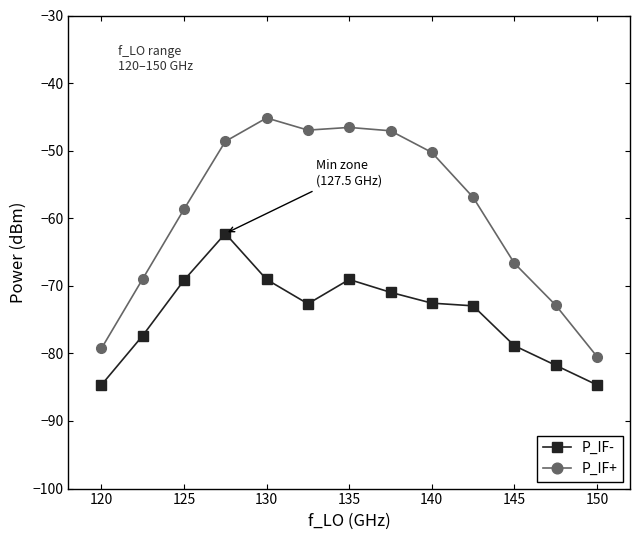

List the series in order of their overall mean, highest first.

P_IF+, P_IF-